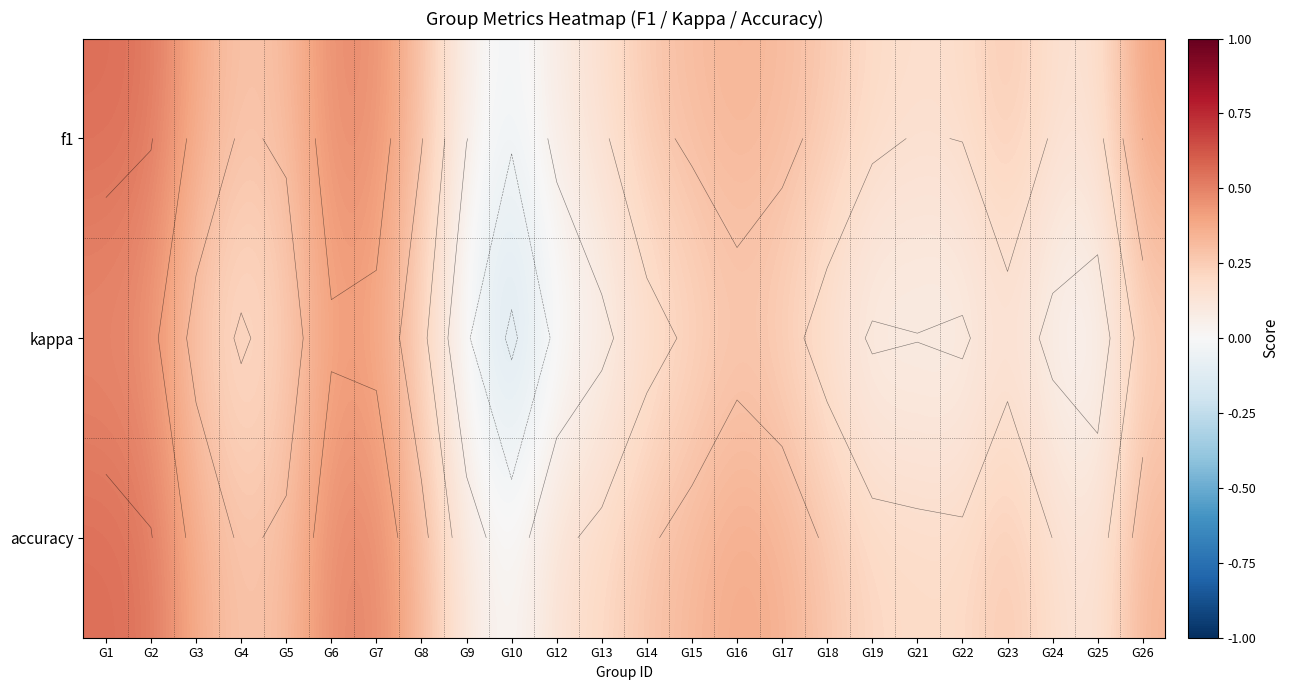

The value of f1 at G23 is 0.1. True or false?

False